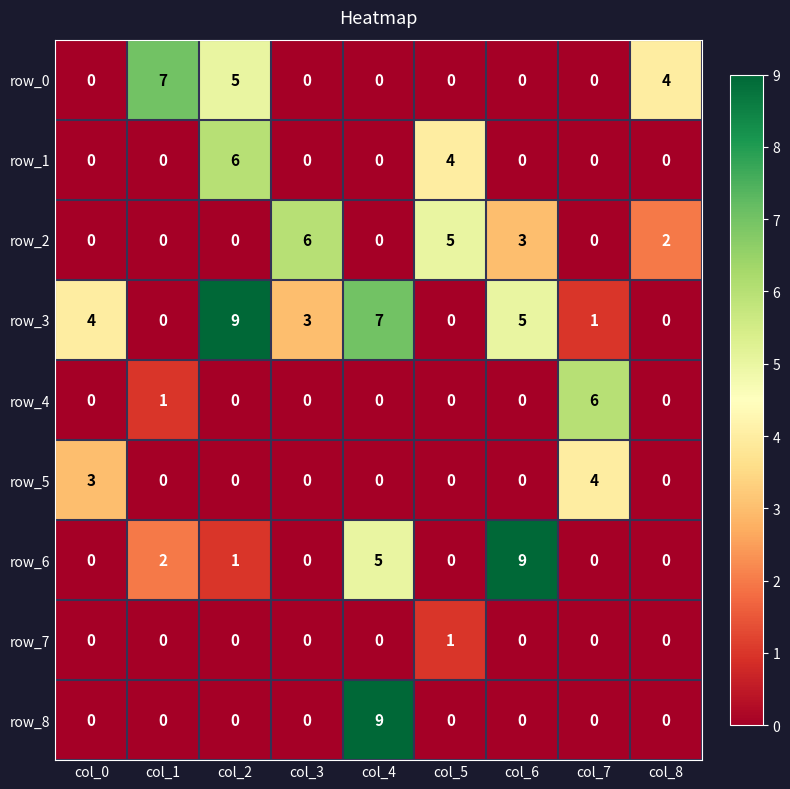

Reading left to right, transcribe all the data shown in this chart.

row_0: 0	7	5	0	0	0	0	0	4
row_1: 0	0	6	0	0	4	0	0	0
row_2: 0	0	0	6	0	5	3	0	2
row_3: 4	0	9	3	7	0	5	1	0
row_4: 0	1	0	0	0	0	0	6	0
row_5: 3	0	0	0	0	0	0	4	0
row_6: 0	2	1	0	5	0	9	0	0
row_7: 0	0	0	0	0	1	0	0	0
row_8: 0	0	0	0	9	0	0	0	0